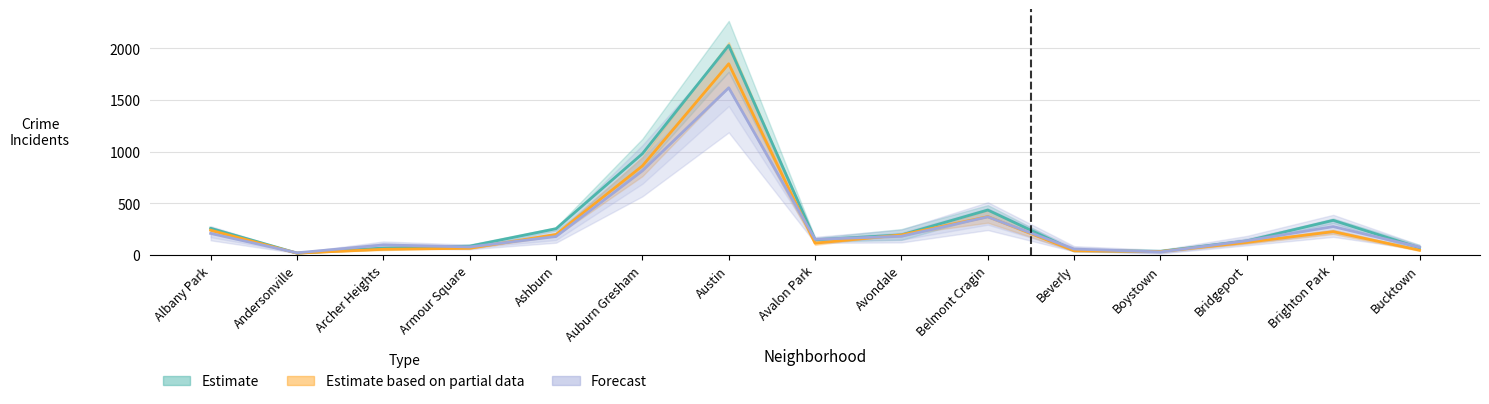

Reading left to right, what are all the values shown in this chart?

2017: Albany Park=258.5	Andersonville=18.5	Archer Heights=67.0	Armour Square=85.5	Ashburn=254.5	Auburn Gresham=980.5	Austin=2028.5	Avalon Park=147.0	Avondale=195.0	Belmont Cragin=435.5	Beverly=43.5	Boystown=36.0	Bridgeport=137.0	Brighton Park=335.5	Bucktown=70.0
2022: Albany Park=209.0	Andersonville=21.0	Archer Heights=97.5	Armour Square=78.0	Ashburn=179.0	Auburn Gresham=814.5	Austin=1619.0	Avalon Park=151.5	Avondale=181.5	Belmont Cragin=369.0	Beverly=57.5	Boystown=29.5	Bridgeport=138.0	Brighton Park=275.0	Bucktown=76.0
2016: Albany Park=240.0	Andersonville=18.0	Archer Heights=55.0	Armour Square=65.0	Ashburn=199.0	Auburn Gresham=862.5	Austin=1851.5	Avalon Park=114.5	Avondale=194.5	Belmont Cragin=371.5	Beverly=41.5	Boystown=33.5	Bridgeport=122.0	Brighton Park=226.0	Bucktown=46.0